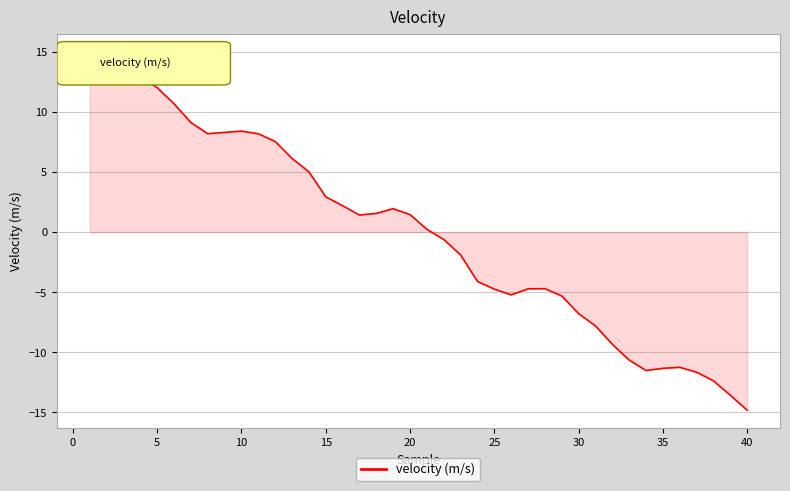

How many interior local peaks (higher than both neighbors) does the data have?

5